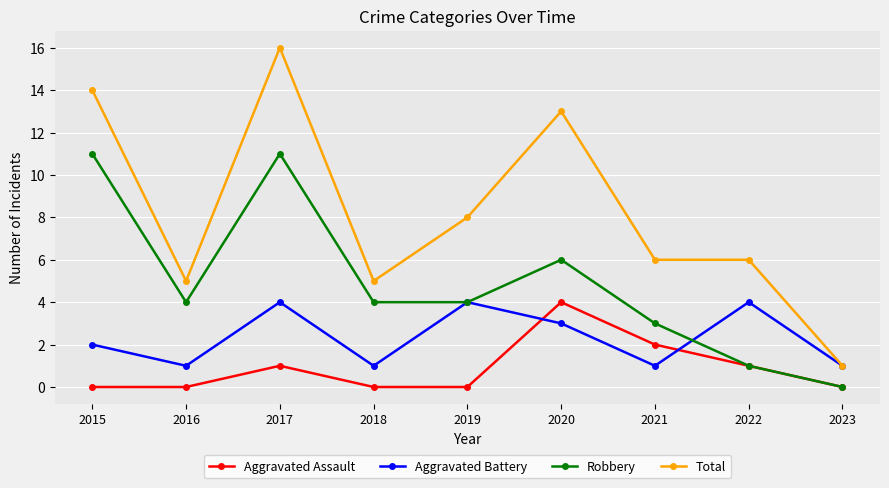

What is the difference between the highest and lowest values at 2018?

5